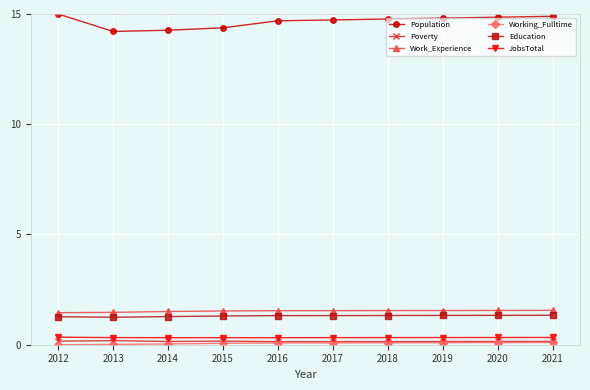

True or false: Work_Experience and Poverty cross at least once.

False